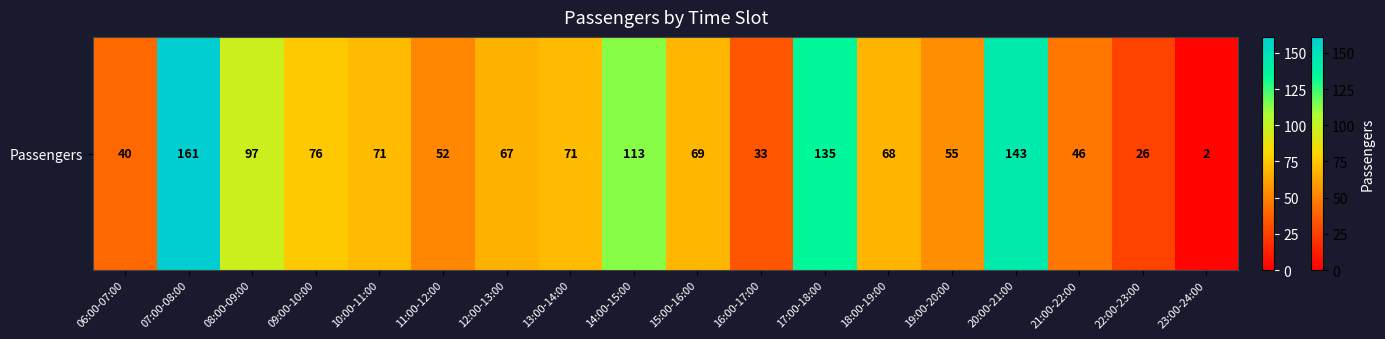

Reading left to right, list all the values displayed in this chart.

06:00-07:00=40	07:00-08:00=161	08:00-09:00=97	09:00-10:00=76	10:00-11:00=71	11:00-12:00=52	12:00-13:00=67	13:00-14:00=71	14:00-15:00=113	15:00-16:00=69	16:00-17:00=33	17:00-18:00=135	18:00-19:00=68	19:00-20:00=55	20:00-21:00=143	21:00-22:00=46	22:00-23:00=26	23:00-24:00=2